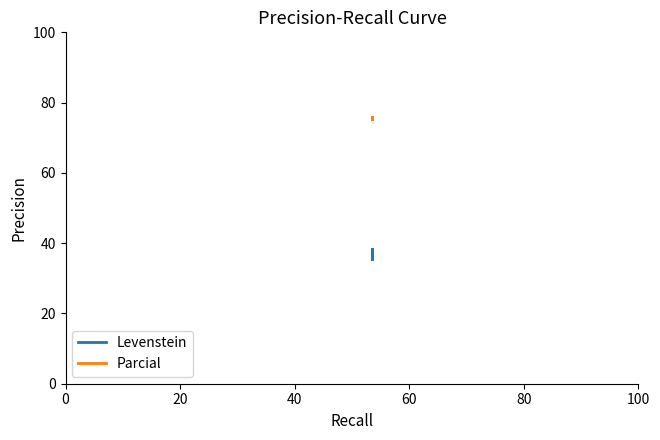

True or false: Levenstein and Parcial intersect in this chart.

False